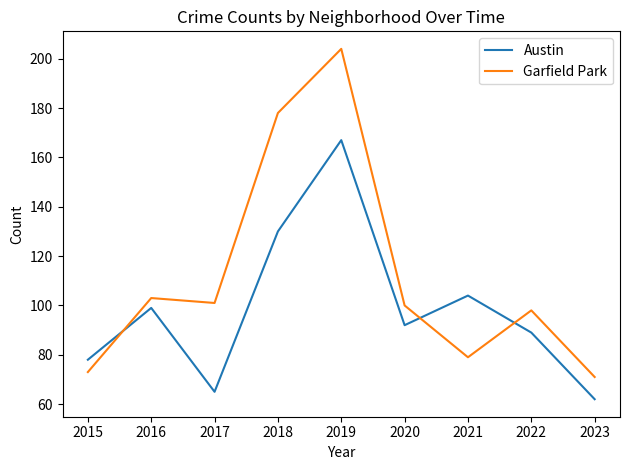

At 2022, list the series in order from smallest to largest.

Austin, Garfield Park